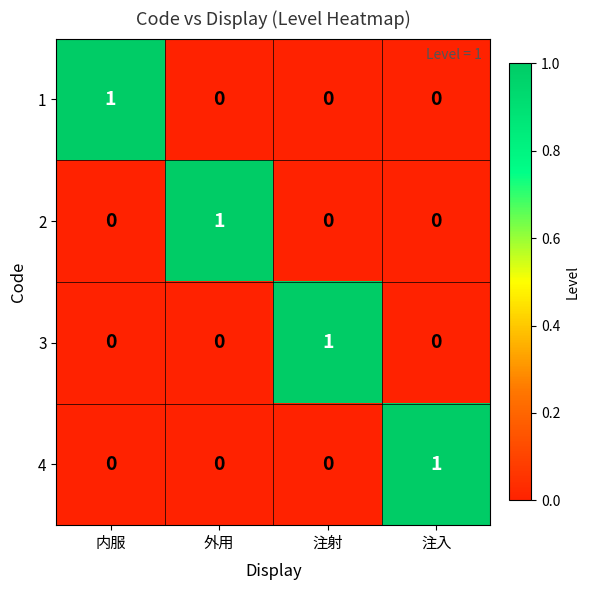

Which category has the highest value in the 4 series?

注入